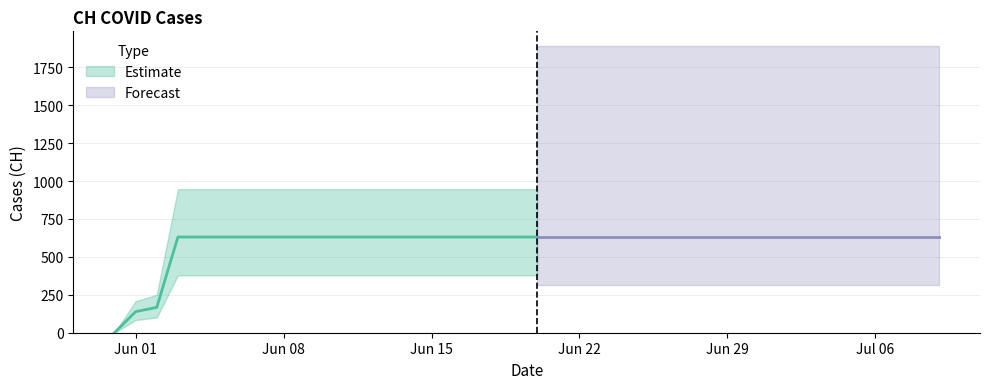

What is the ratio of the value at 2020-06-09 to the value at 2020-06-06?

1.0